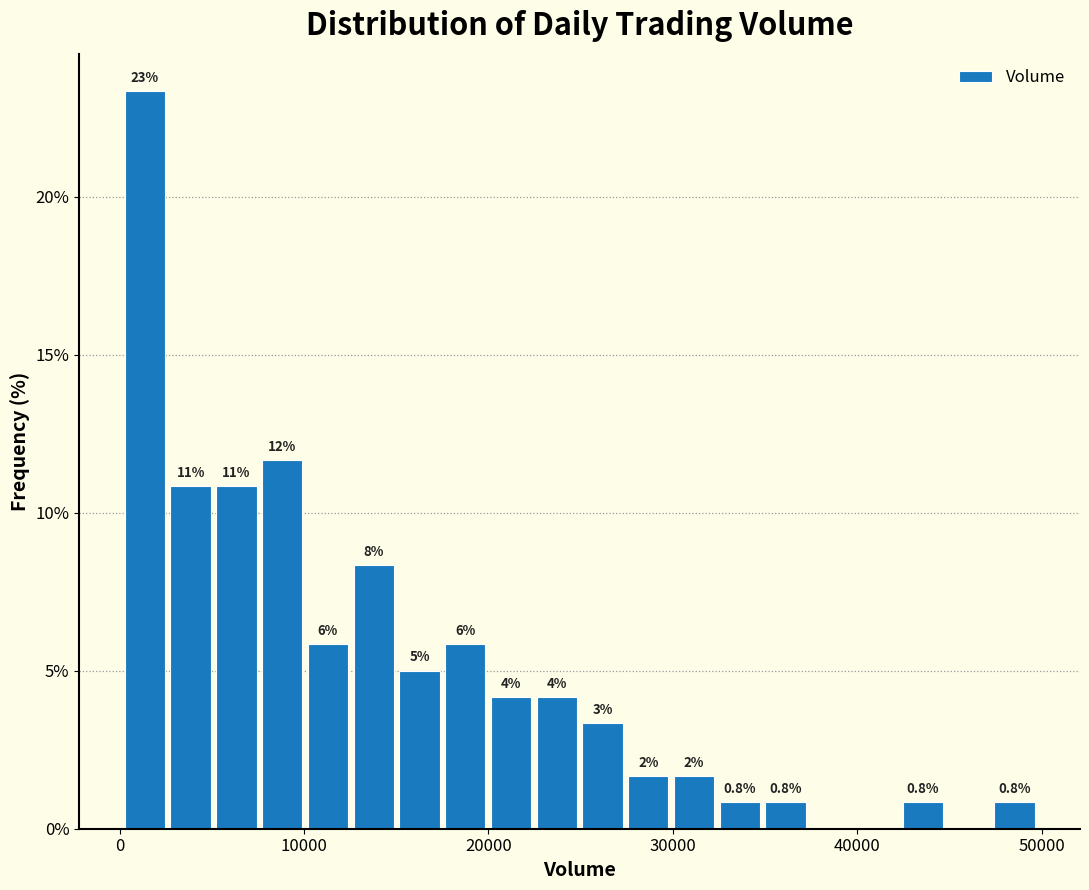

Read against the x-axis, roughly where is the centre of the tallest bar?

1000